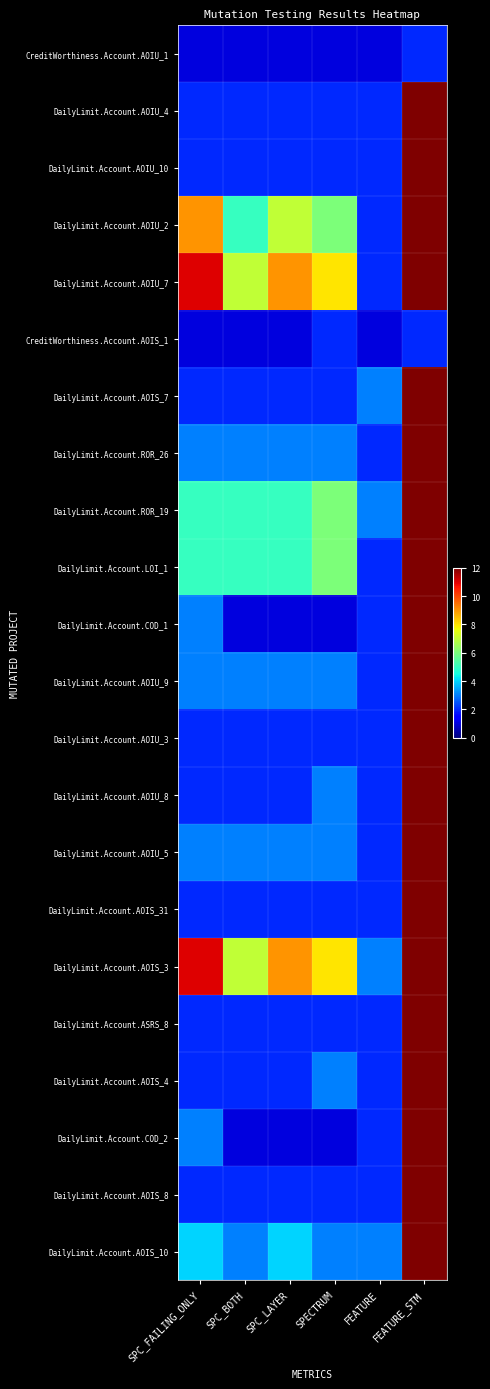

Reading right to left, transcribe all the data shown in this chart.

CreditWorthiness.Account.AOIU_1: FEATURE_STM=2	FEATURE=1	SPECTRUM=1	SPC_LAYER=1	SPC_BOTH=1	SPC_FAILING_ONLY=1
DailyLimit.Account.AOIU_4: FEATURE_STM=23	FEATURE=2	SPECTRUM=2	SPC_LAYER=2	SPC_BOTH=2	SPC_FAILING_ONLY=2
DailyLimit.Account.AOIU_10: FEATURE_STM=23	FEATURE=2	SPECTRUM=2	SPC_LAYER=2	SPC_BOTH=2	SPC_FAILING_ONLY=2
DailyLimit.Account.AOIU_2: FEATURE_STM=23	FEATURE=2	SPECTRUM=6	SPC_LAYER=7	SPC_BOTH=5	SPC_FAILING_ONLY=9
DailyLimit.Account.AOIU_7: FEATURE_STM=23	FEATURE=2	SPECTRUM=8	SPC_LAYER=9	SPC_BOTH=7	SPC_FAILING_ONLY=11
CreditWorthiness.Account.AOIS_1: FEATURE_STM=2	FEATURE=1	SPECTRUM=2	SPC_LAYER=1	SPC_BOTH=1	SPC_FAILING_ONLY=1
DailyLimit.Account.AOIS_7: FEATURE_STM=25	FEATURE=3	SPECTRUM=2	SPC_LAYER=2	SPC_BOTH=2	SPC_FAILING_ONLY=2
DailyLimit.Account.ROR_26: FEATURE_STM=23	FEATURE=2	SPECTRUM=3	SPC_LAYER=3	SPC_BOTH=3	SPC_FAILING_ONLY=3
DailyLimit.Account.ROR_19: FEATURE_STM=42	FEATURE=3	SPECTRUM=6	SPC_LAYER=5	SPC_BOTH=5	SPC_FAILING_ONLY=5
DailyLimit.Account.LOI_1: FEATURE_STM=23	FEATURE=2	SPECTRUM=6	SPC_LAYER=5	SPC_BOTH=5	SPC_FAILING_ONLY=5
DailyLimit.Account.COD_1: FEATURE_STM=23	FEATURE=2	SPECTRUM=1	SPC_LAYER=1	SPC_BOTH=1	SPC_FAILING_ONLY=3
DailyLimit.Account.AOIU_9: FEATURE_STM=23	FEATURE=2	SPECTRUM=3	SPC_LAYER=3	SPC_BOTH=3	SPC_FAILING_ONLY=3
DailyLimit.Account.AOIU_3: FEATURE_STM=23	FEATURE=2	SPECTRUM=2	SPC_LAYER=2	SPC_BOTH=2	SPC_FAILING_ONLY=2
DailyLimit.Account.AOIU_8: FEATURE_STM=23	FEATURE=2	SPECTRUM=3	SPC_LAYER=2	SPC_BOTH=2	SPC_FAILING_ONLY=2
DailyLimit.Account.AOIU_5: FEATURE_STM=23	FEATURE=2	SPECTRUM=3	SPC_LAYER=3	SPC_BOTH=3	SPC_FAILING_ONLY=3
DailyLimit.Account.AOIS_31: FEATURE_STM=23	FEATURE=2	SPECTRUM=2	SPC_LAYER=2	SPC_BOTH=2	SPC_FAILING_ONLY=2
DailyLimit.Account.AOIS_3: FEATURE_STM=25	FEATURE=3	SPECTRUM=8	SPC_LAYER=9	SPC_BOTH=7	SPC_FAILING_ONLY=11
DailyLimit.Account.ASRS_8: FEATURE_STM=23	FEATURE=2	SPECTRUM=2	SPC_LAYER=2	SPC_BOTH=2	SPC_FAILING_ONLY=2
DailyLimit.Account.AOIS_4: FEATURE_STM=23	FEATURE=2	SPECTRUM=3	SPC_LAYER=2	SPC_BOTH=2	SPC_FAILING_ONLY=2
DailyLimit.Account.COD_2: FEATURE_STM=23	FEATURE=2	SPECTRUM=1	SPC_LAYER=1	SPC_BOTH=1	SPC_FAILING_ONLY=3
DailyLimit.Account.AOIS_8: FEATURE_STM=23	FEATURE=2	SPECTRUM=2	SPC_LAYER=2	SPC_BOTH=2	SPC_FAILING_ONLY=2
DailyLimit.Account.AOIS_10: FEATURE_STM=42	FEATURE=3	SPECTRUM=3	SPC_LAYER=4	SPC_BOTH=3	SPC_FAILING_ONLY=4